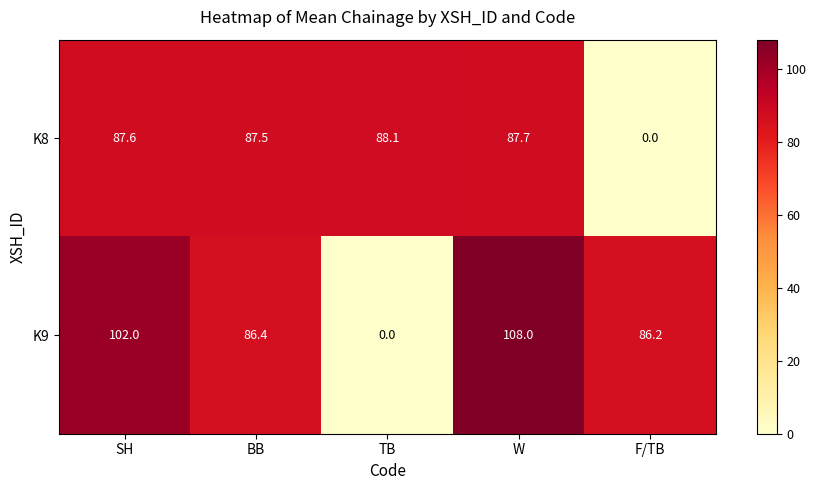

What is the total value across all series at SH?

189.6